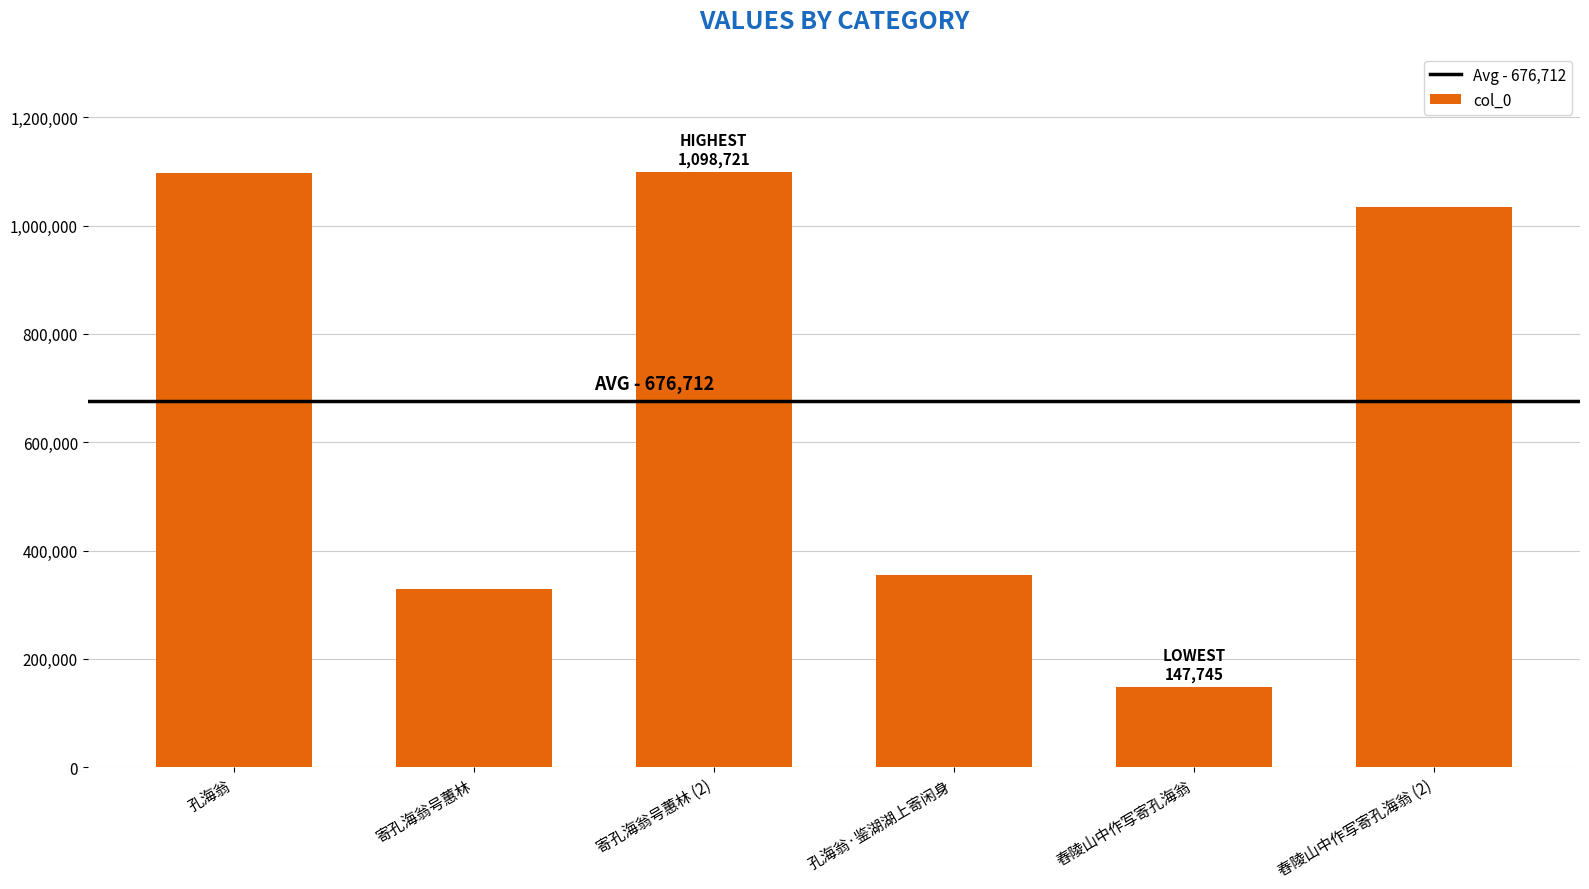

Which category has the lowest value across all series?

舂陵山中作写寄孔海翁